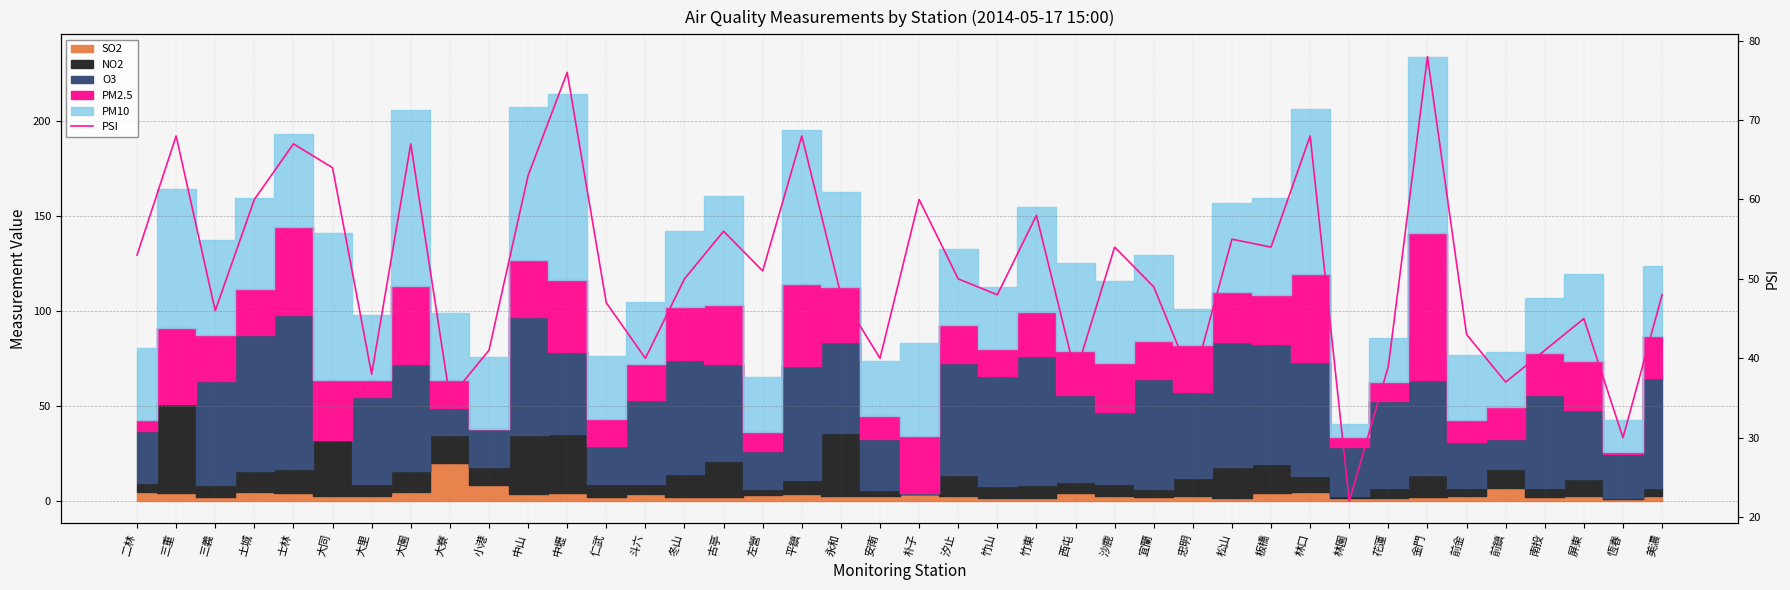

At which category does the data reach its first local valley?

三義